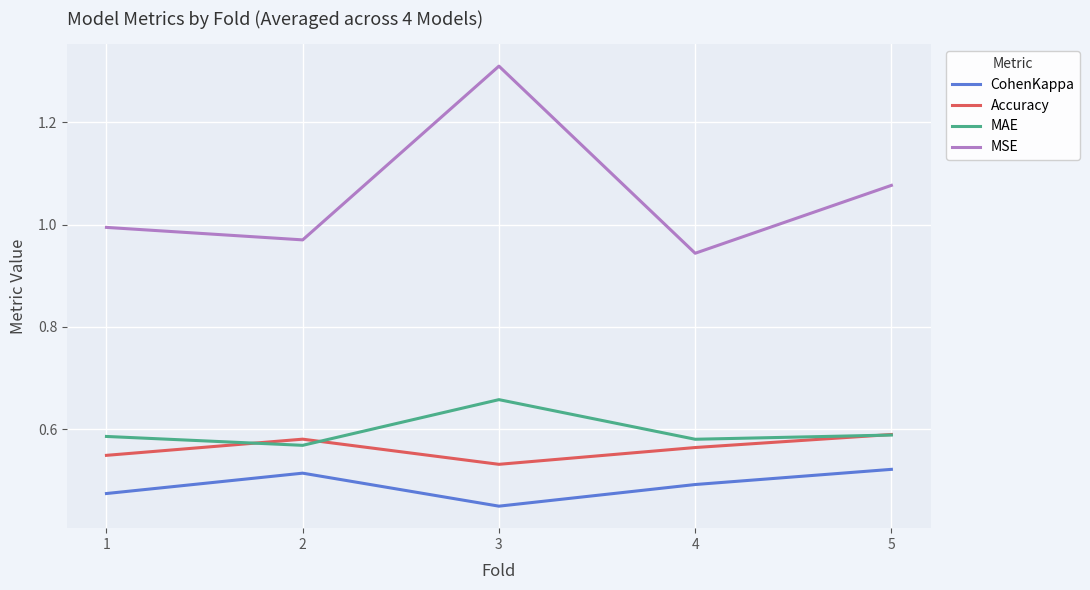

True or false: CohenKappa and MAE cross at least once.

False